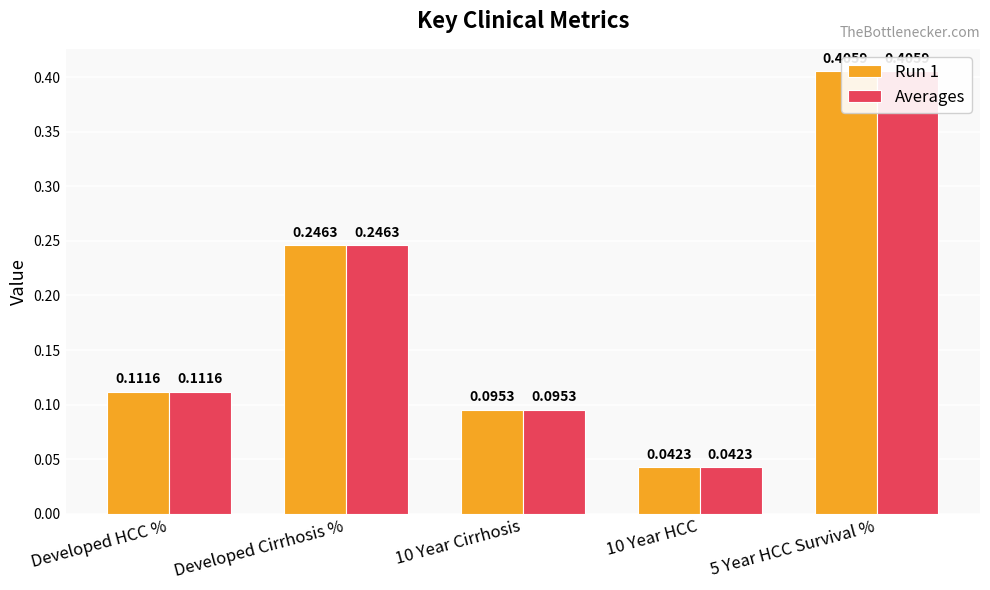

Are the bars horizontal?

No